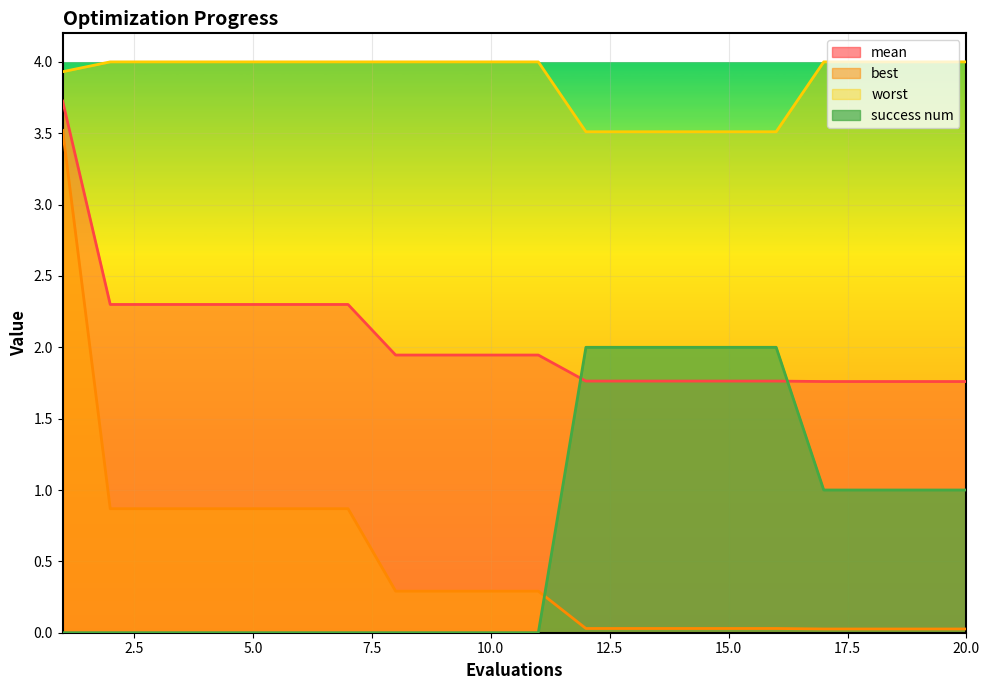

Count the number of categories in the chart.

20